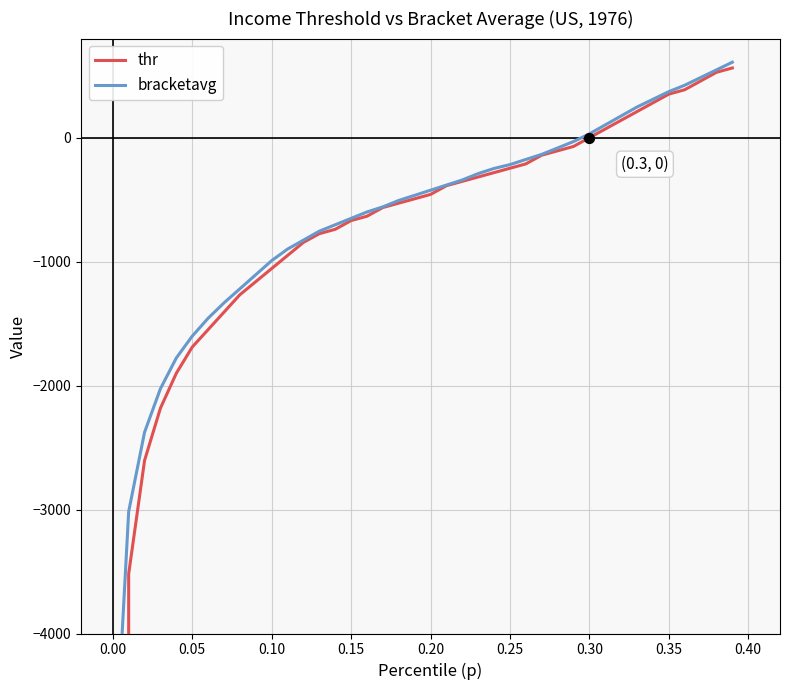

Which series reaches the minimum Y coordinate?

thr